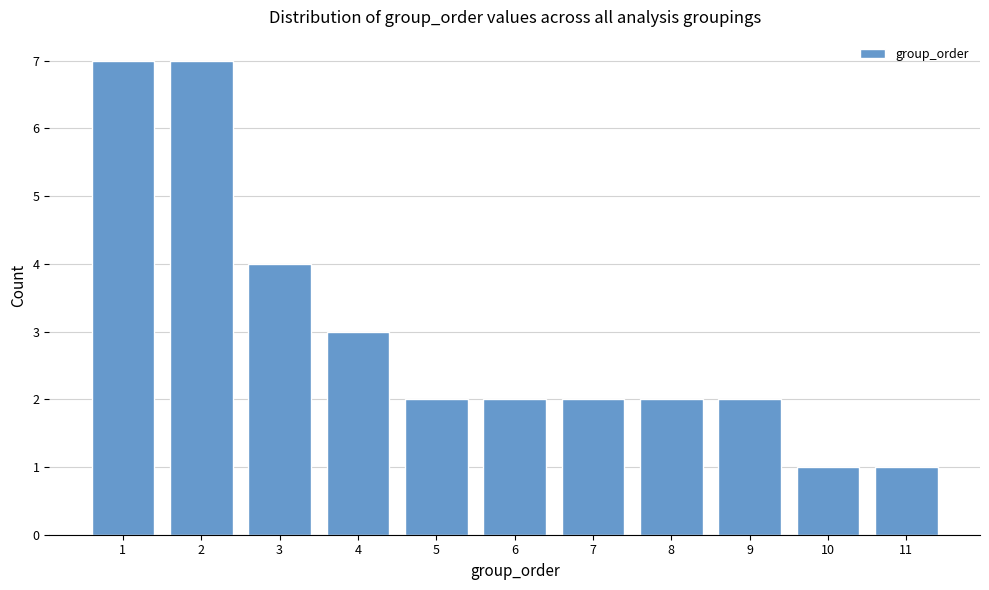

Reading left to right, what are all the values shown in this chart?

1=7	2=7	3=4	4=3	5=2	6=2	7=2	8=2	9=2	10=1	11=1